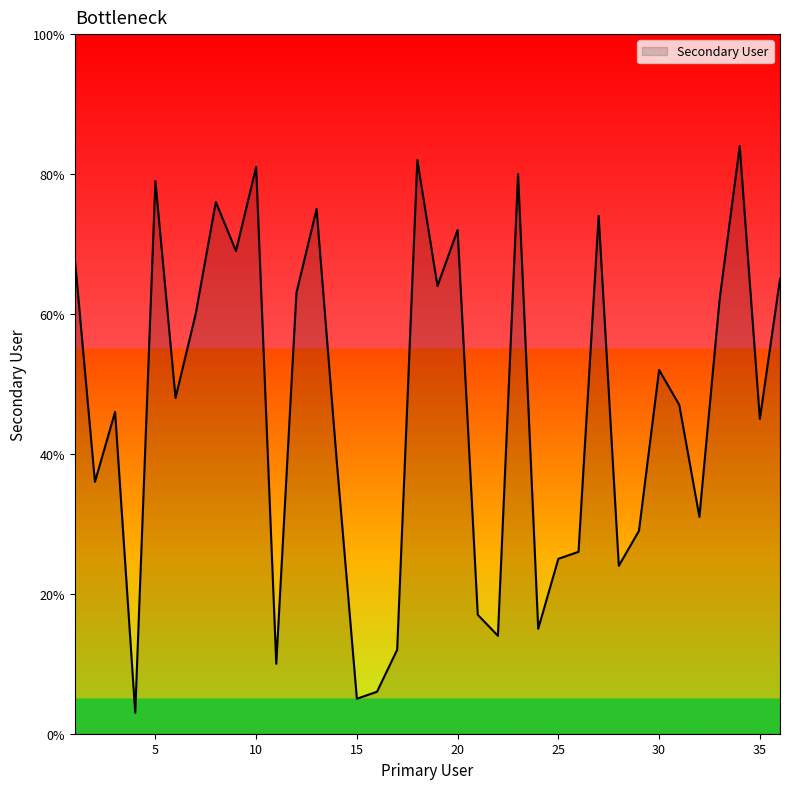

What is the difference between the maximum and minimum values?

81